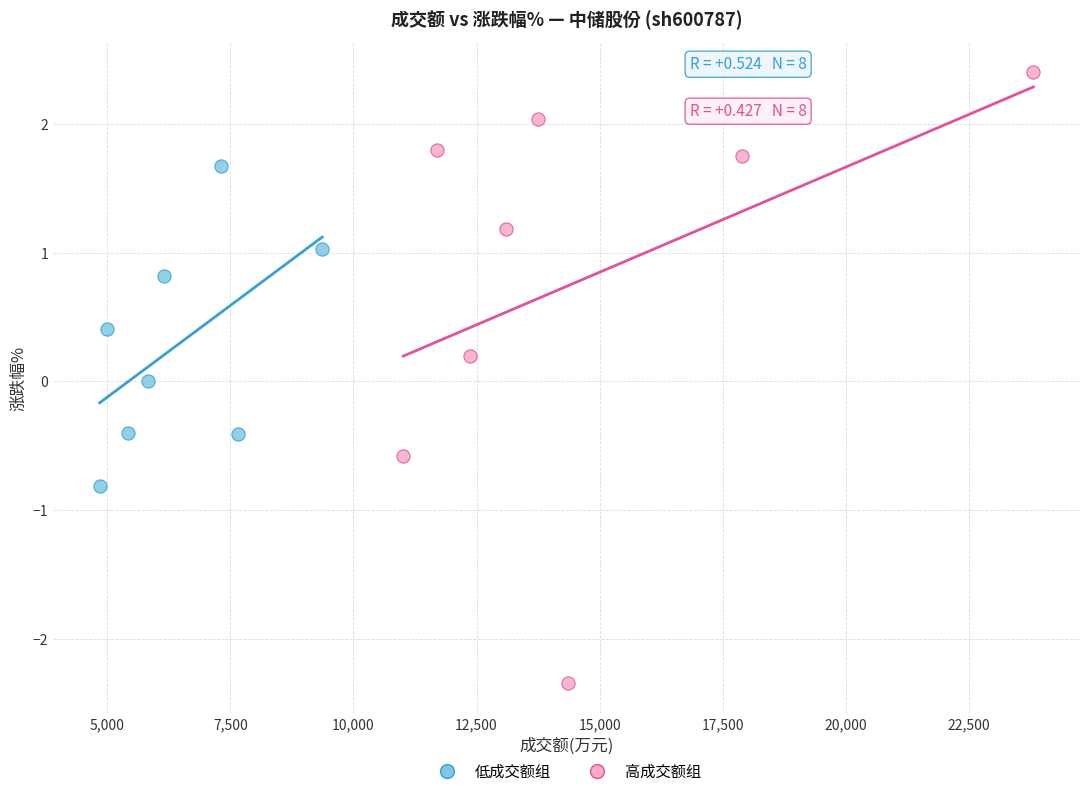

What are all the series names shown in the legend?

低成交额组, 高成交额组